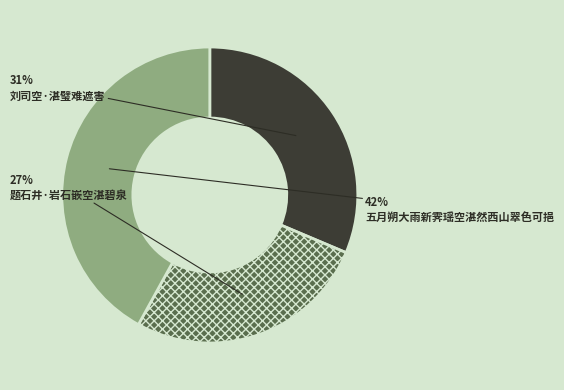

Which category has the smallest portion of the pie?

题石井·岩石嵌空湛碧泉